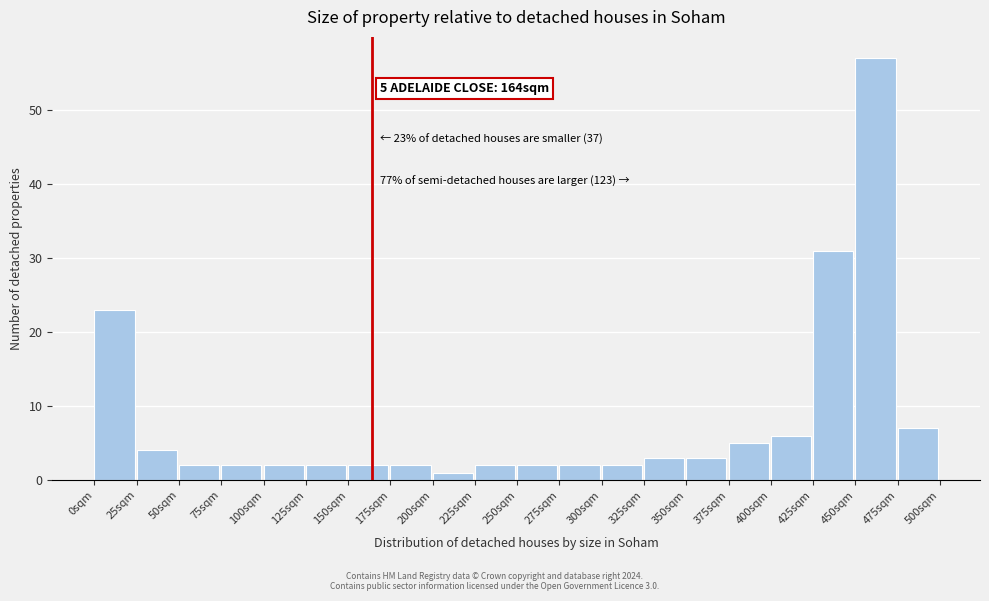

Which range on the x-axis has the tallest bar?

450 to 475